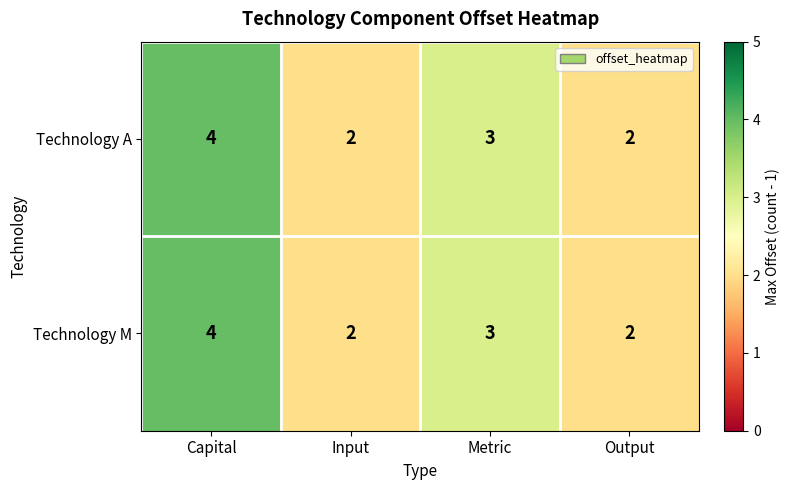

True or false: Technology M has a value of 3 at Metric.

True